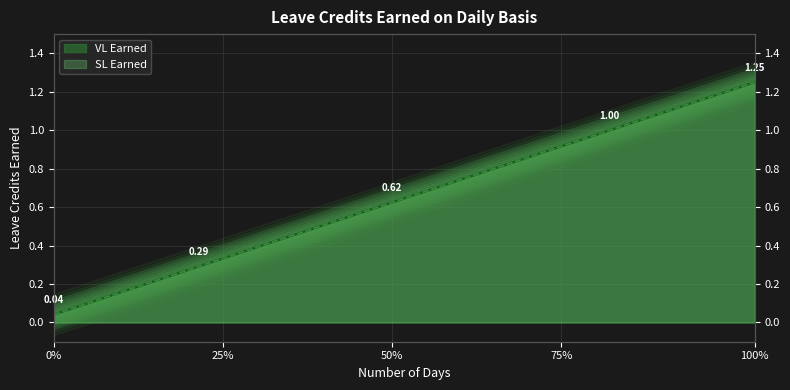

Read the VL Earned value at 4.

0.2